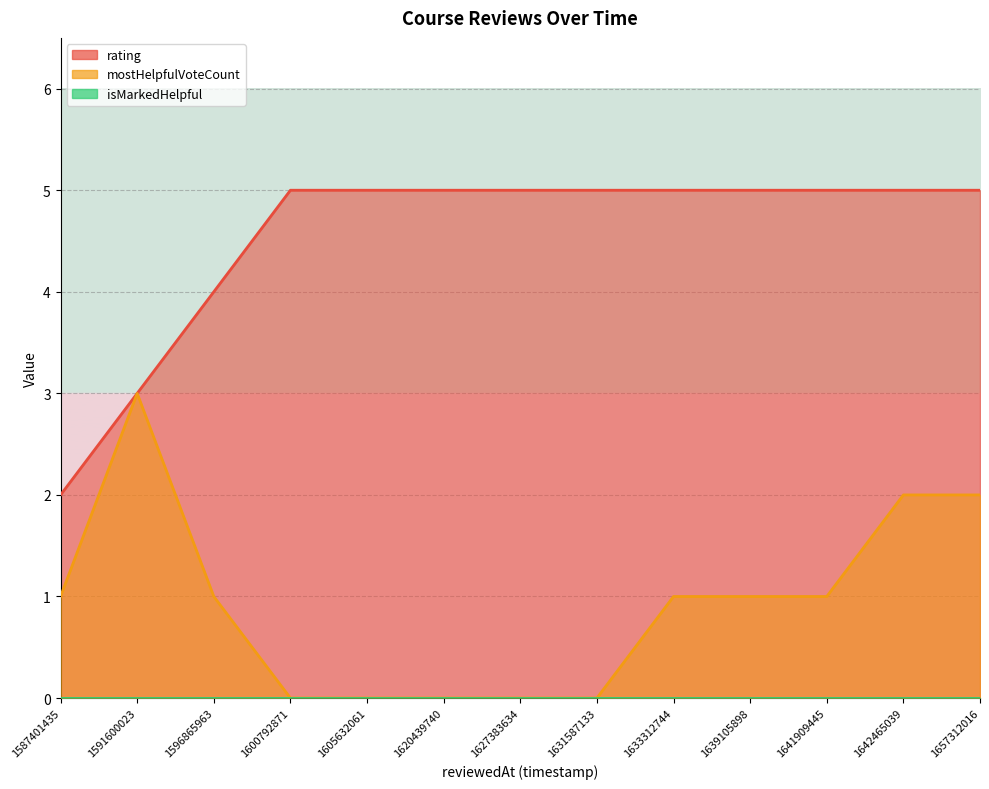

True or false: rating has a value of 5 at 1639105898.

True